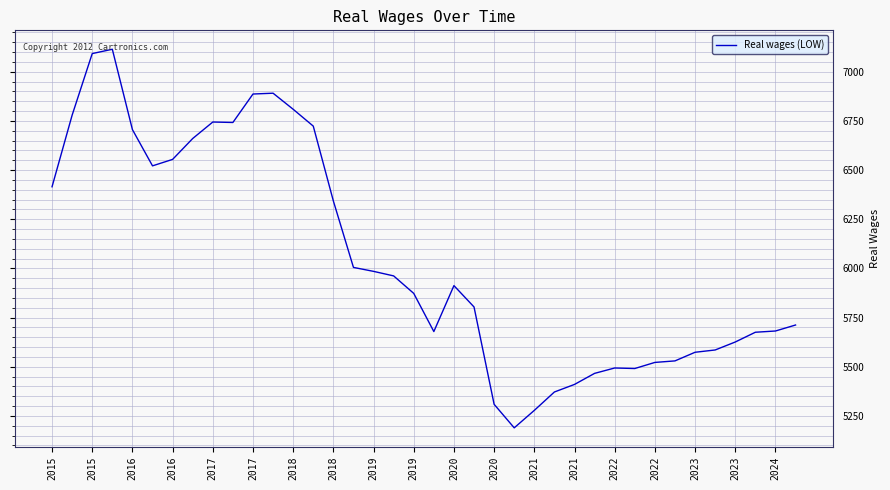

What is the average value?

6055.4